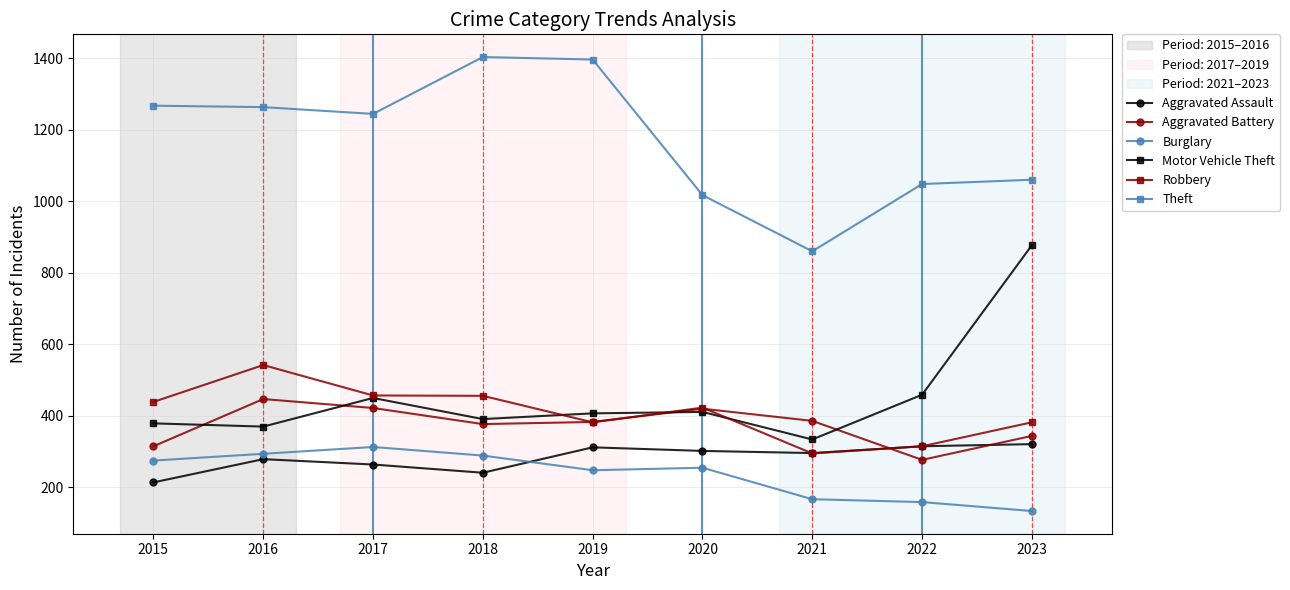

What is the value of the Aggravated Assault point at the 1st from the left?

214